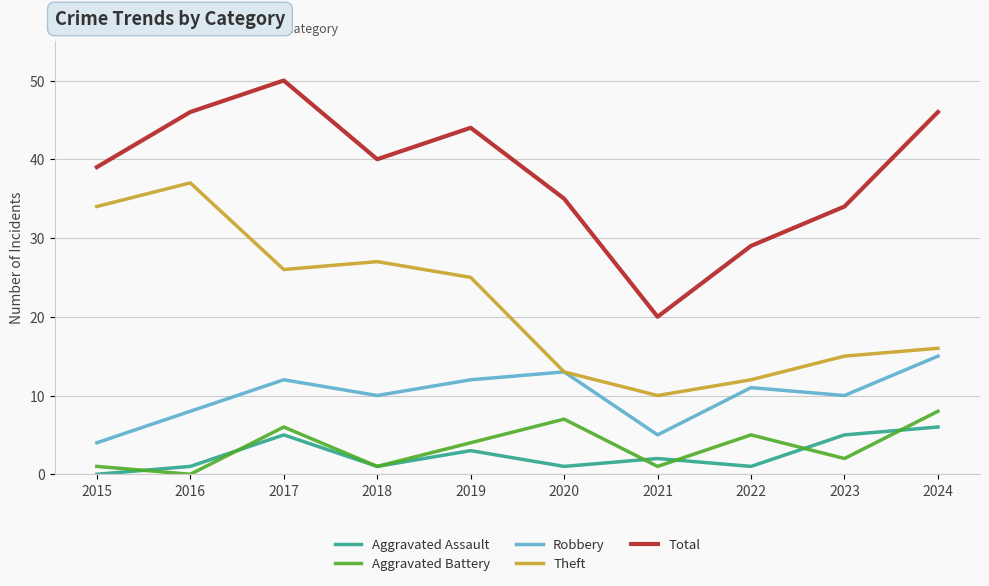

True or false: Aggravated Assault and Theft intersect in this chart.

False